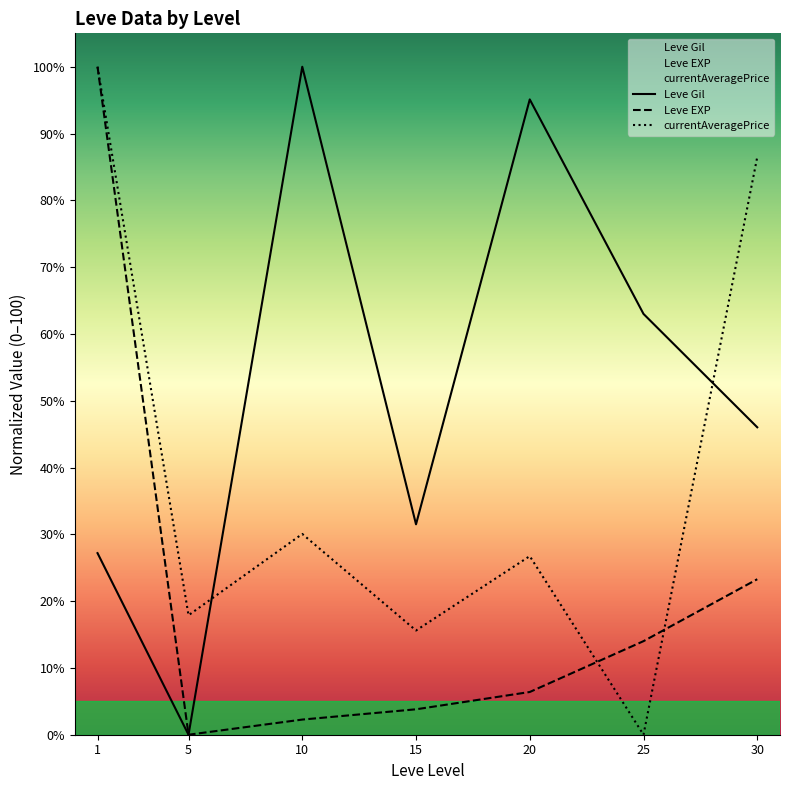

Where is the first local maximum for currentAveragePrice?

10